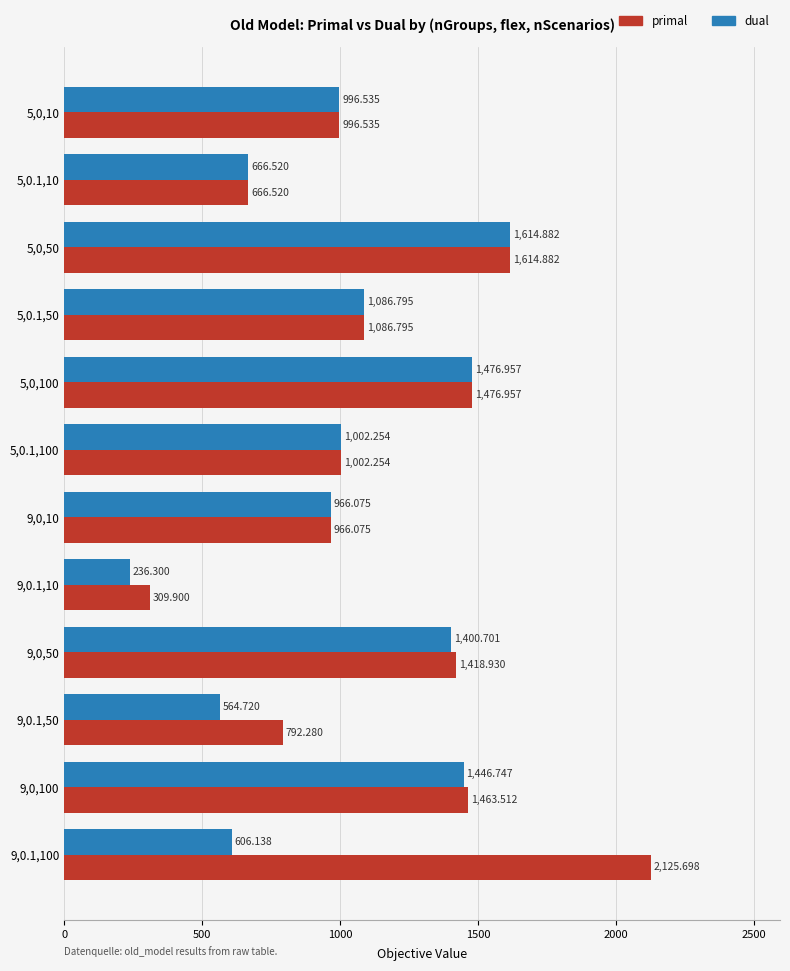

Where is primal nearest to the value 1217?

5,0.1,50